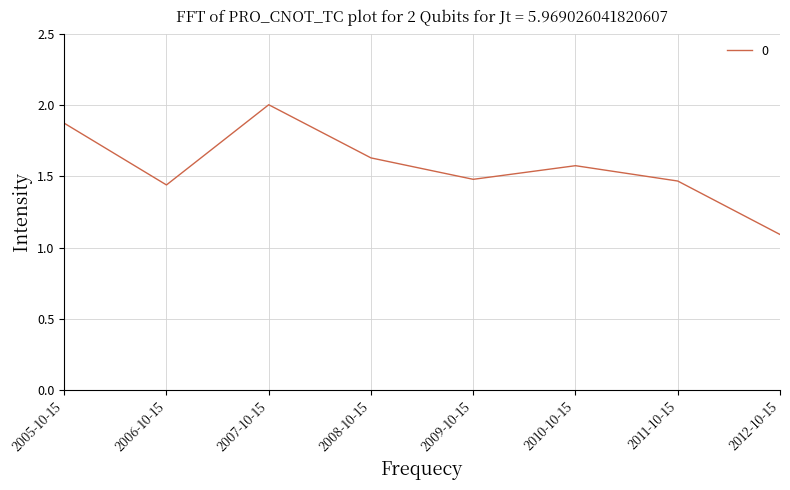

What position from the left is 2005-10-15?

1